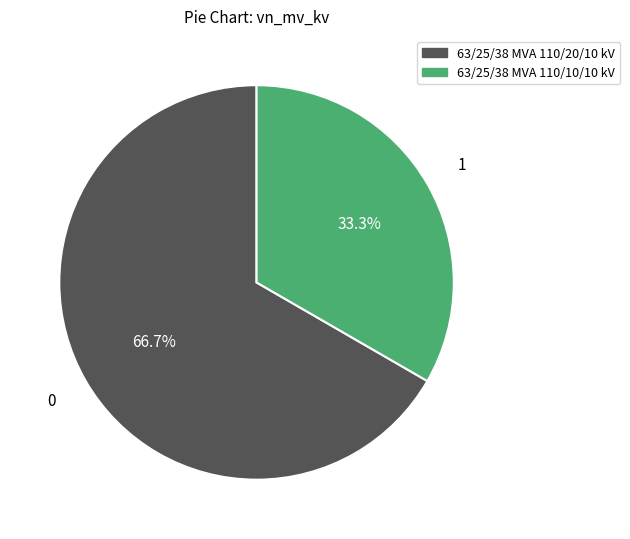

Between 63/25/38 MVA 110/10/10 kV and 63/25/38 MVA 110/20/10 kV, which is larger?

63/25/38 MVA 110/20/10 kV